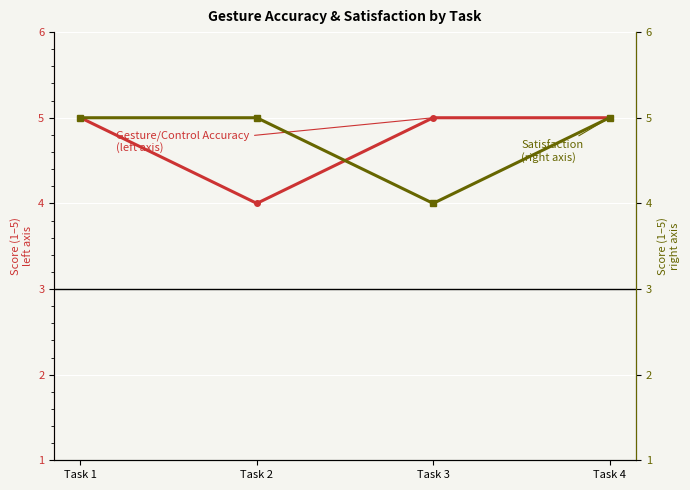

What is the smallest value displayed?

4